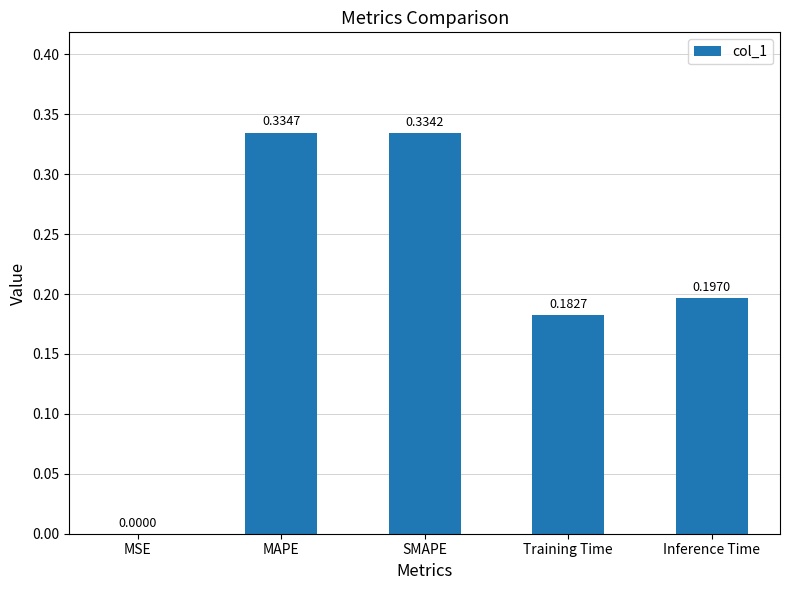

What is the sum of all values?

1.0